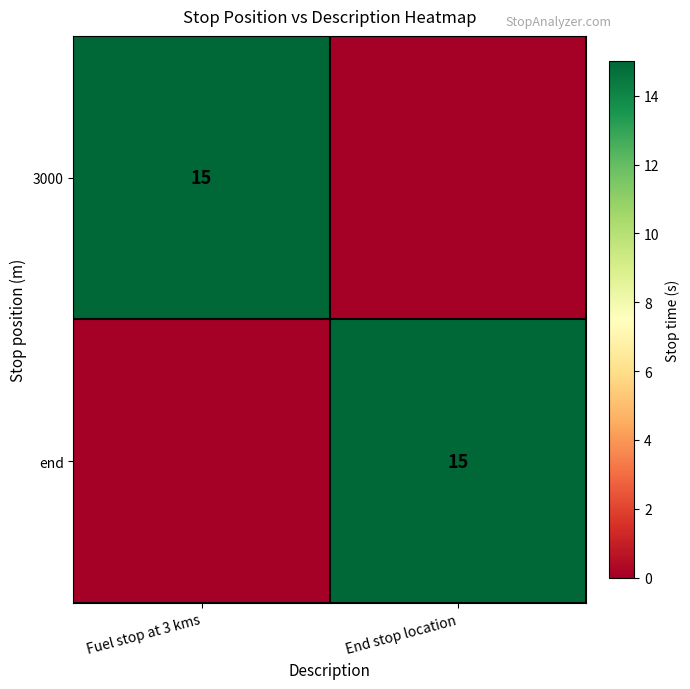

Which category has the lowest value across all series?

End stop location